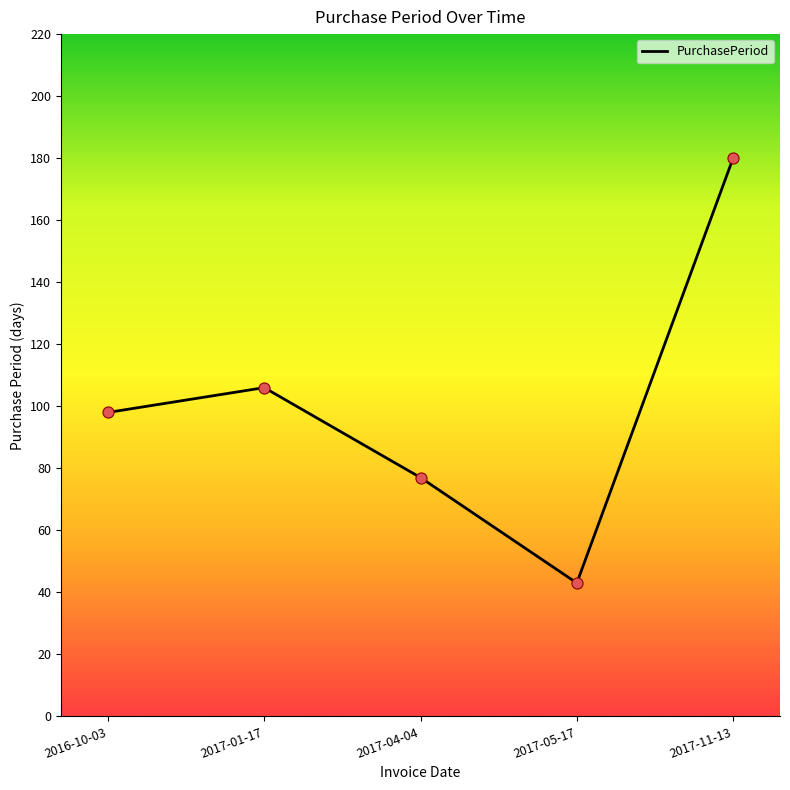

Which has a higher value, 2017-01-17 or 2017-11-13?

2017-11-13